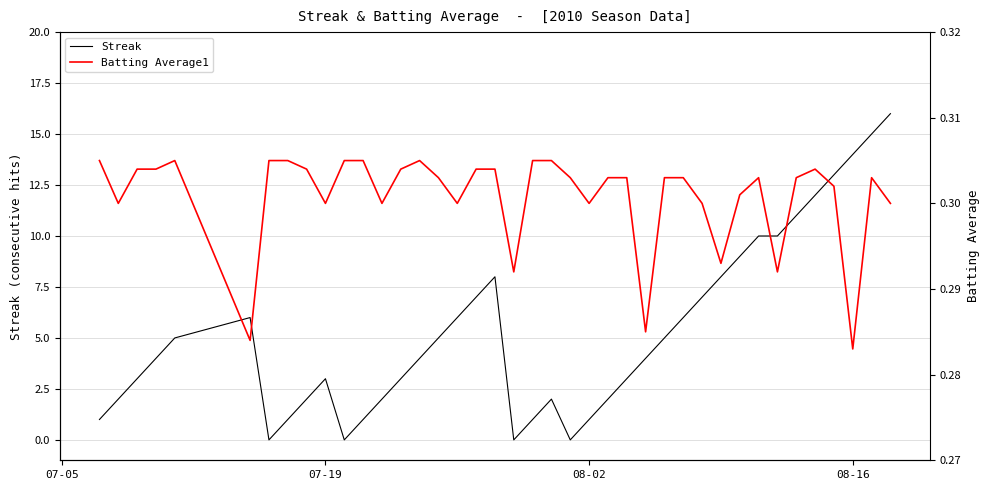

How many times do Streak and Batting Average1 cross each other?

8